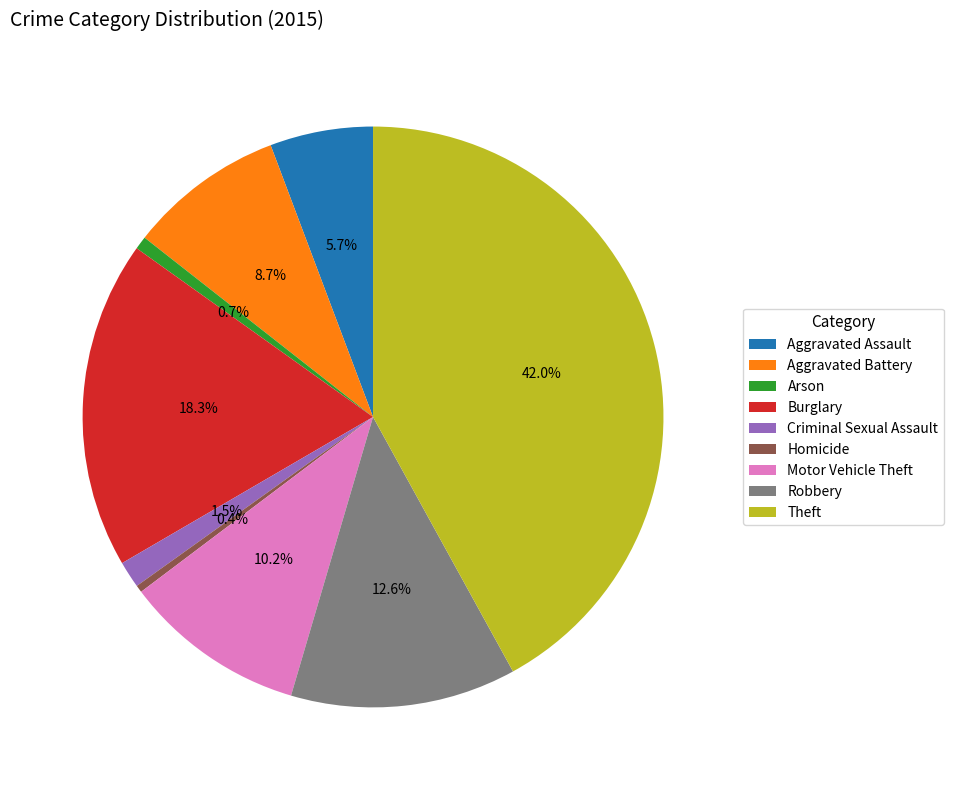

Does Aggravated Battery account for over 50% of the chart?

No